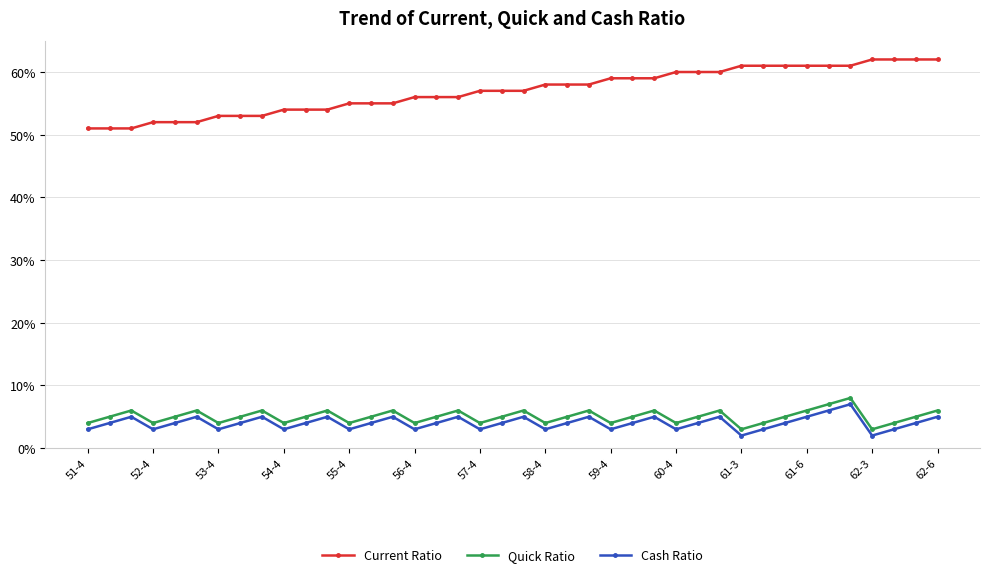

True or false: Cash Ratio and Quick Ratio intersect in this chart.

False